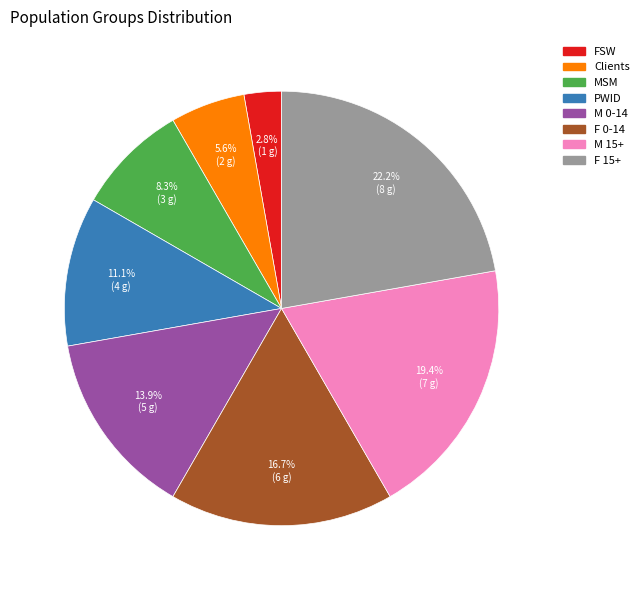

How many segments does this pie chart have?

8